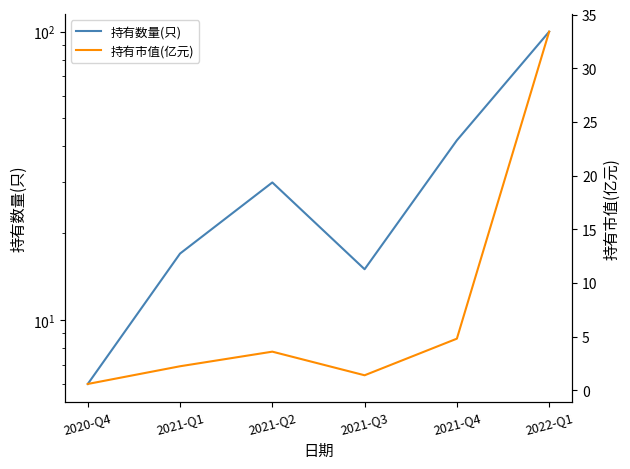

Reading left to right, transcribe all the data shown in this chart.

持有数量(只): 2020-Q4=6.0	2021-Q1=17.0	2021-Q2=30.0	2021-Q3=15.0	2021-Q4=42.0	2022-Q1=100.0
持有市值(亿元): 2020-Q4=0.6	2021-Q1=2.2	2021-Q2=3.6	2021-Q3=1.4	2021-Q4=4.8	2022-Q1=33.4